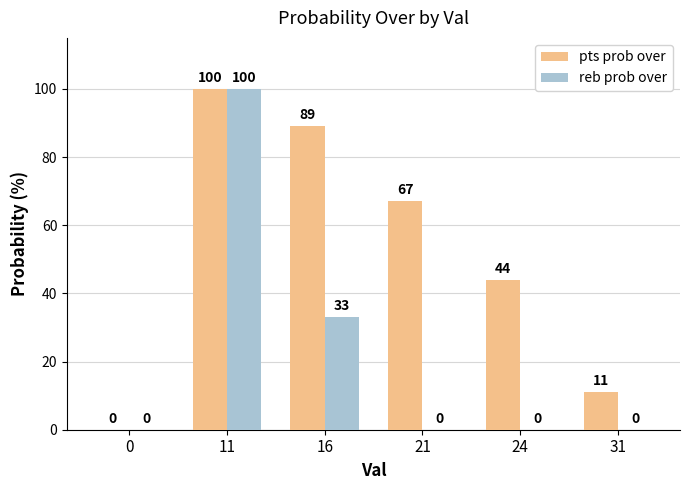

What is the sum of the pts prob over values at 31 and 21?

78